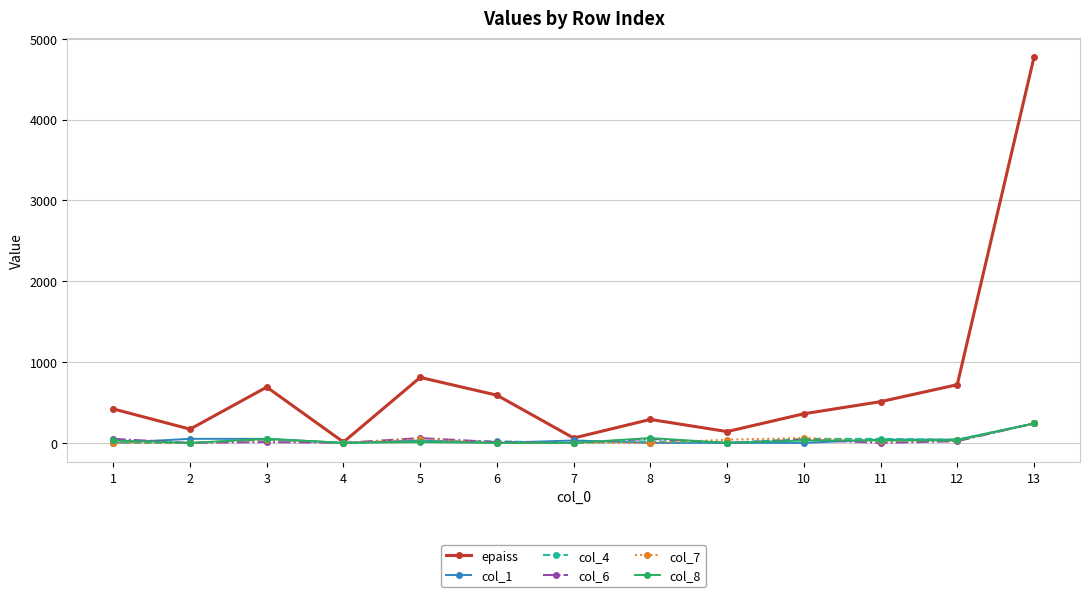

At which category does the chart reach its peak across all series?

13